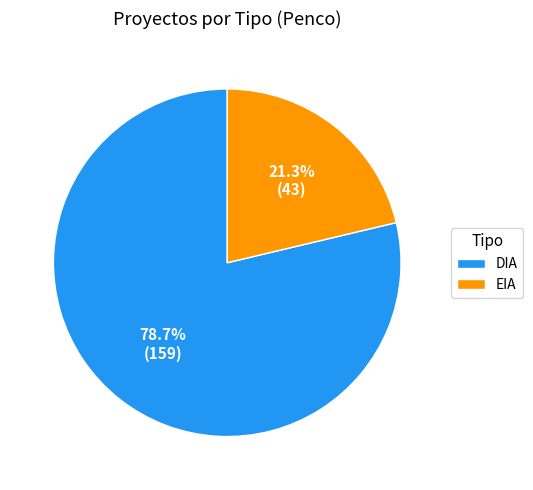

What portion of the pie excludes EIA?

78.7%